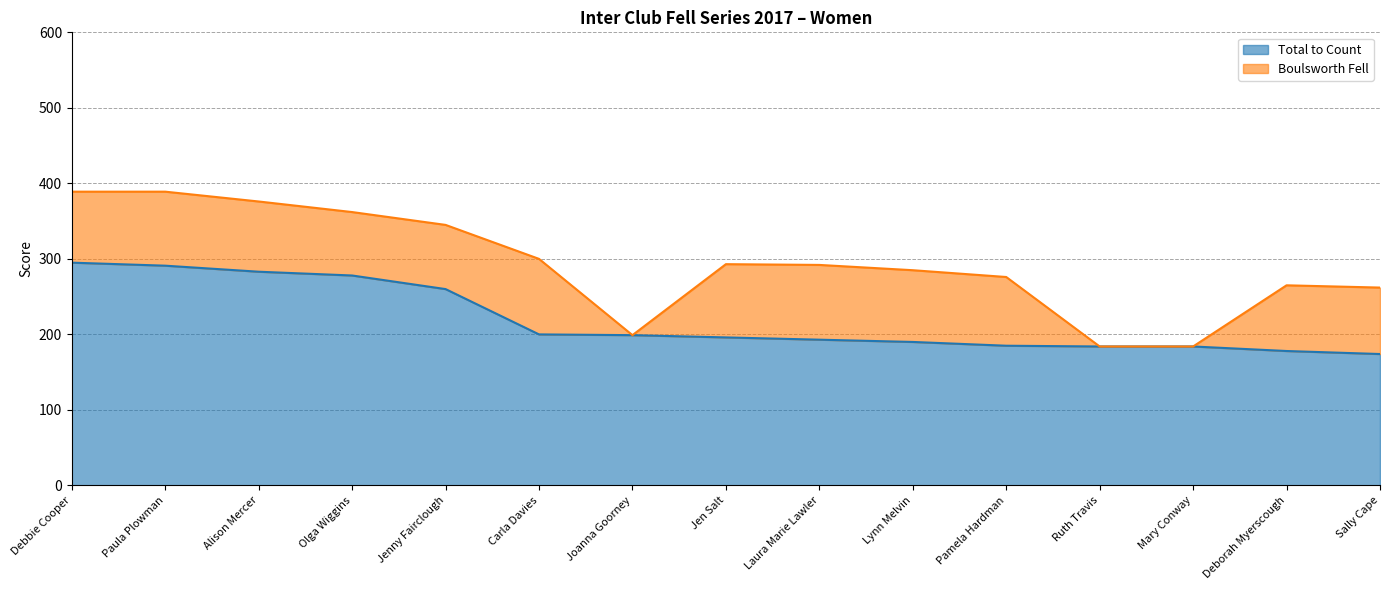

What is the average value?

219